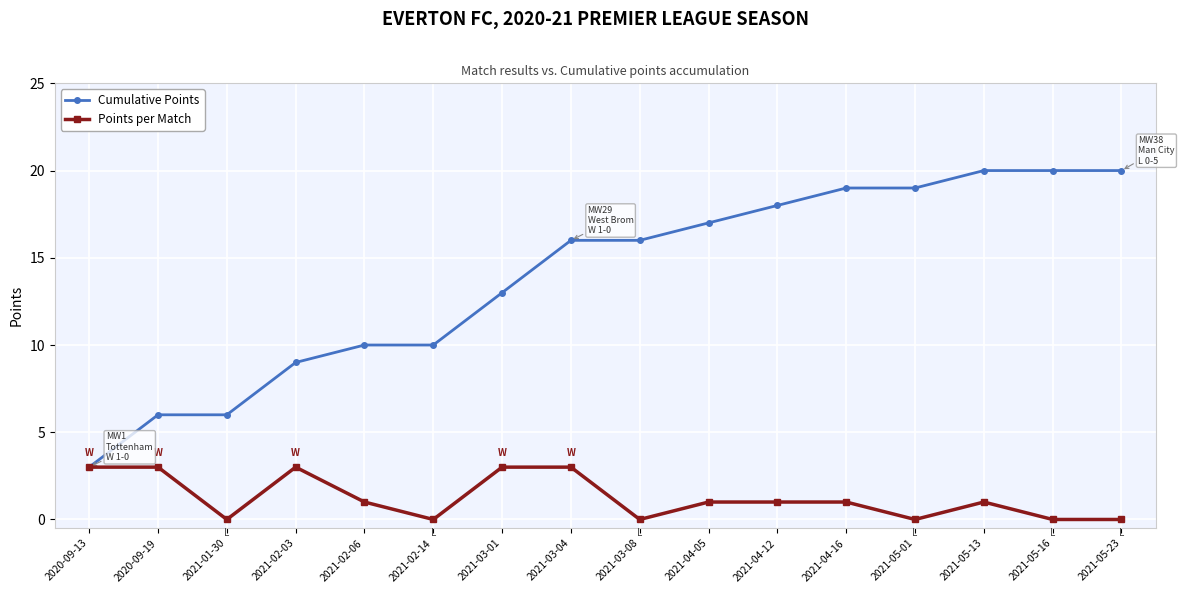

Does the chart have visible grid lines?

Yes